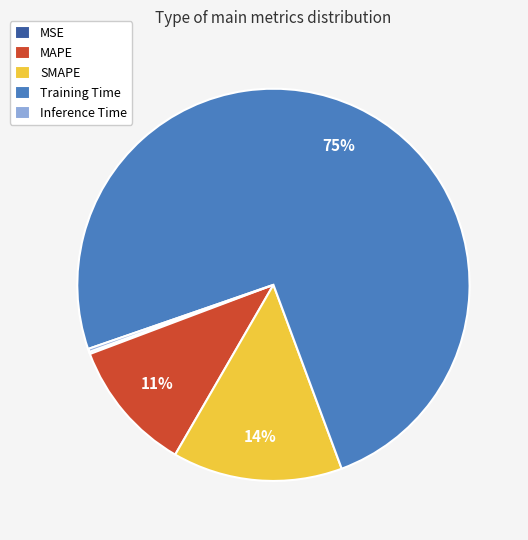

What percentage is the MAPE slice, to the nearest percent?

11%